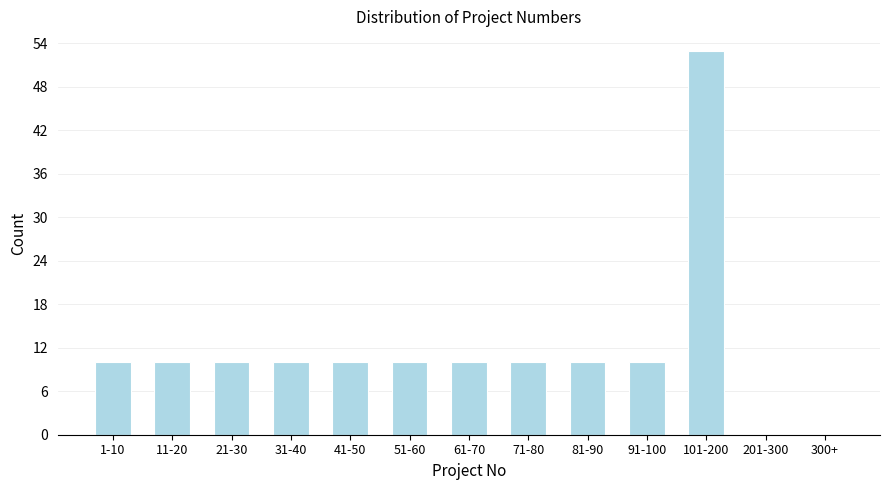

Reading right to left, list all the values displayed in this chart.

300+=0	201-300=0	101-200=53	91-100=10	81-90=10	71-80=10	61-70=10	51-60=10	41-50=10	31-40=10	21-30=10	11-20=10	1-10=10